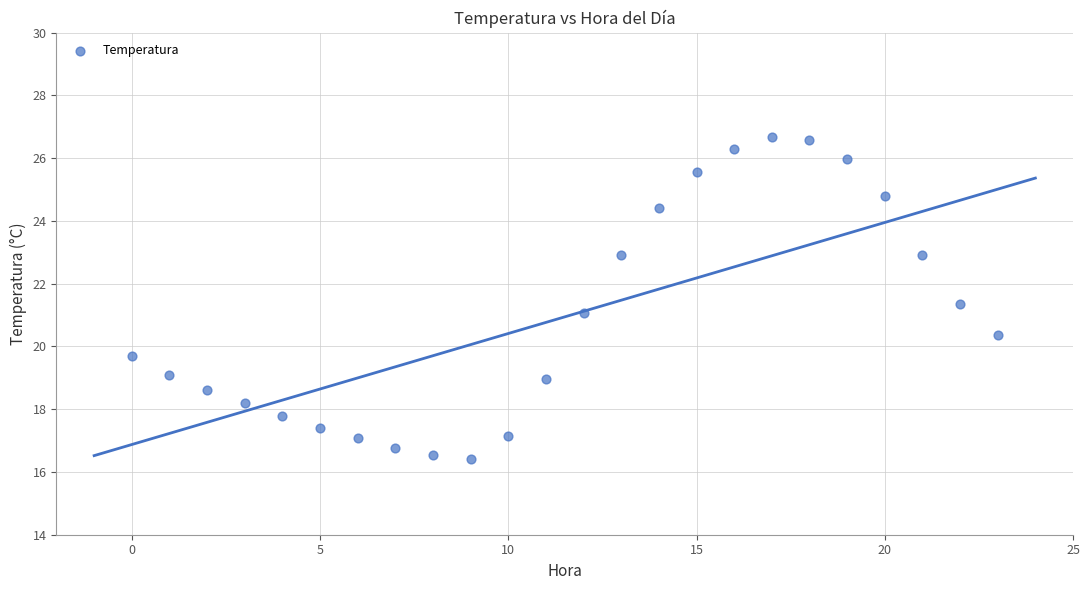

What is the range of Y values (max minus min)?

10.3